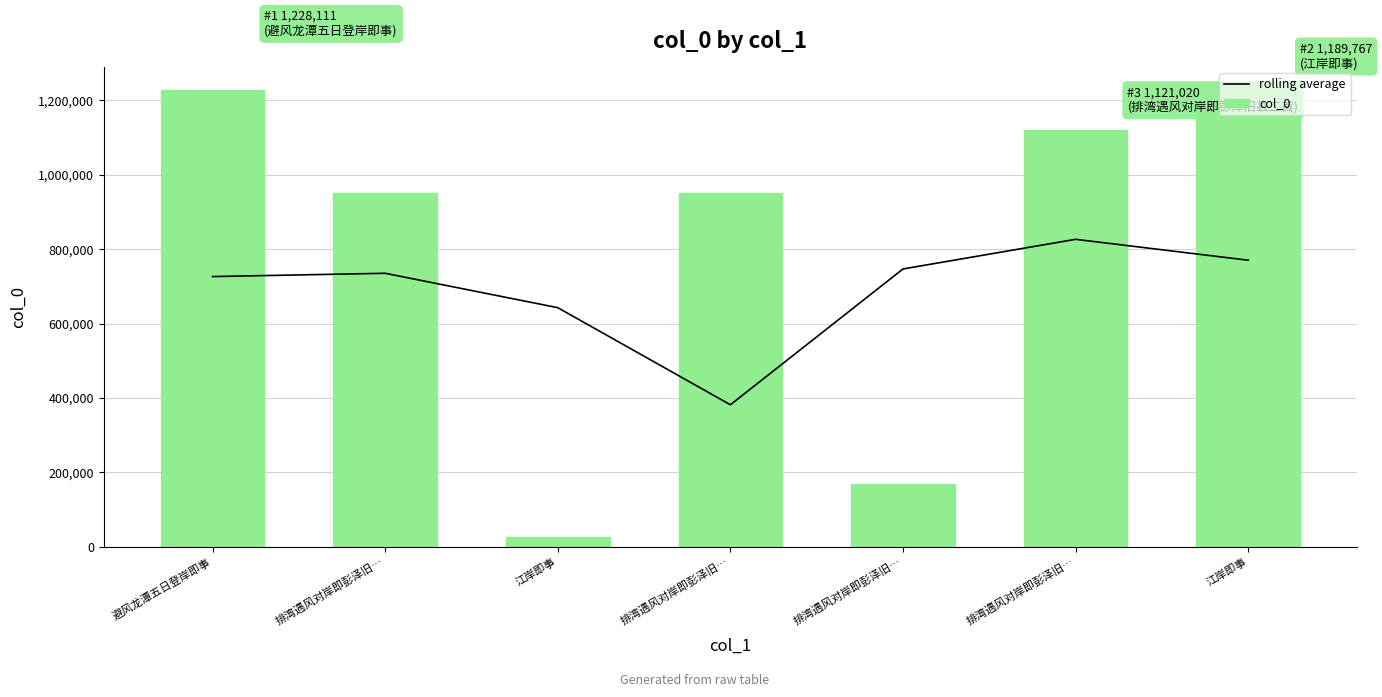

Which series has the widest spread of values?

col_0